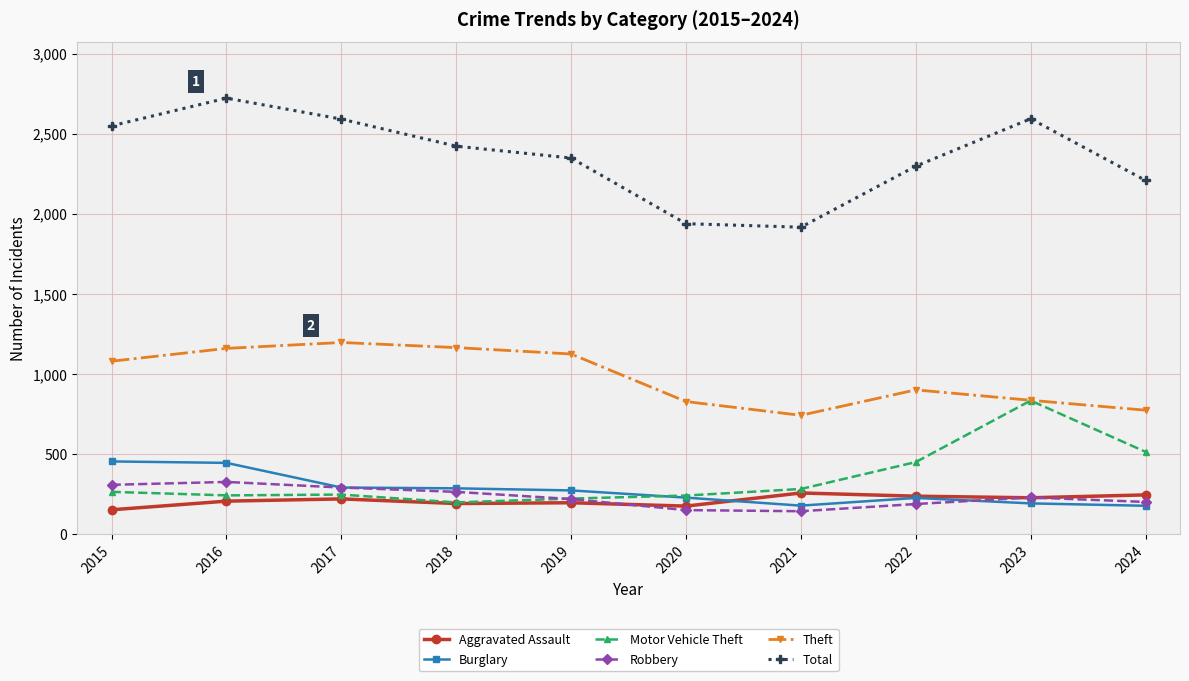

What is the approximate value of Theft at 2024?

773